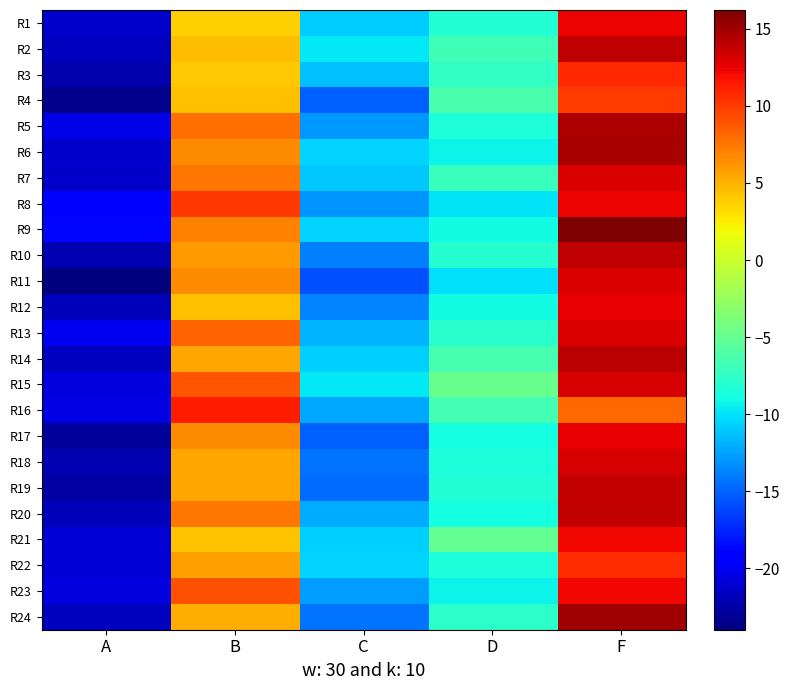

Which label corresponds to the smallest value in the chart?

A